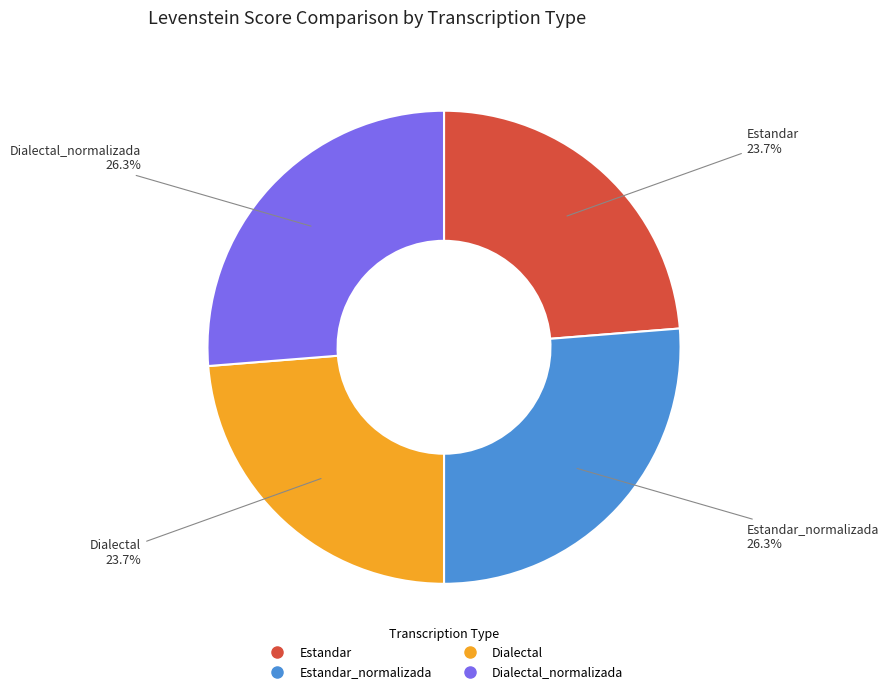

Is there any slice that represents more than half of the pie?

No